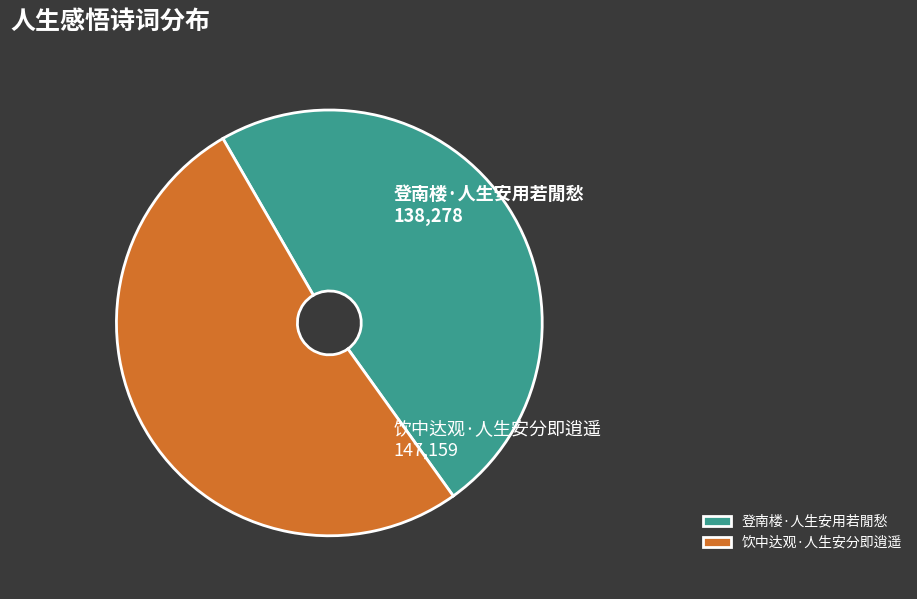

True or false: 饮中达观·人生安分即逍遥 accounts for 52% of the total.

True